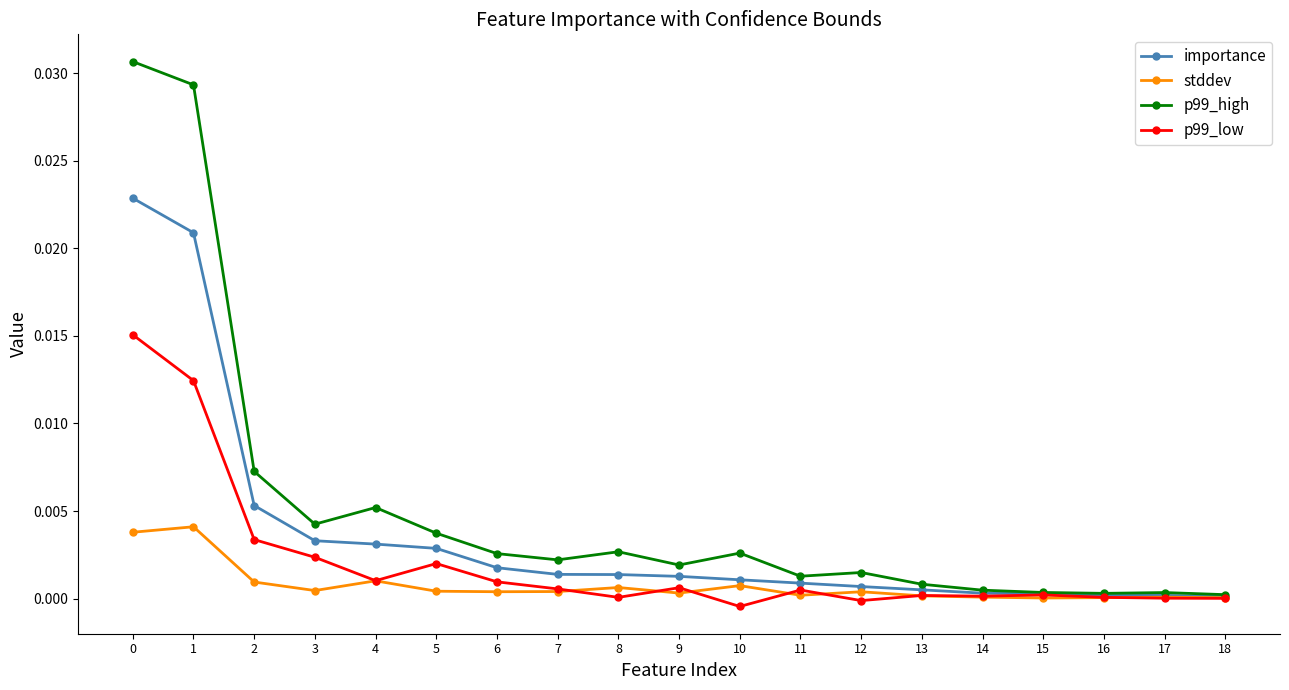

Rank the series by their average value, from highest to lowest.

p99_high, importance, p99_low, stddev